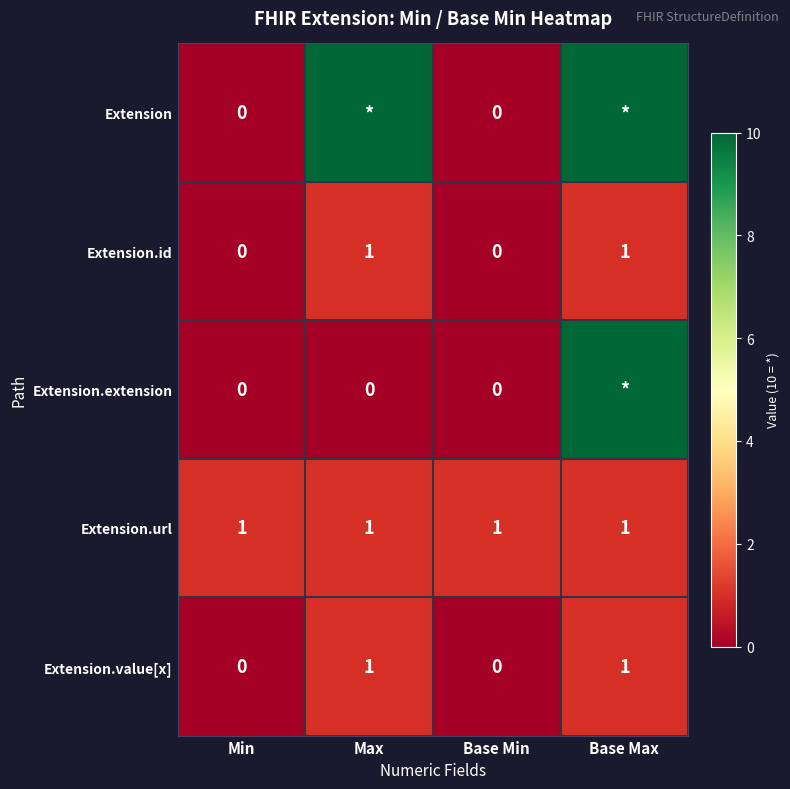

The value of Extension.url at Min is 0. True or false?

False